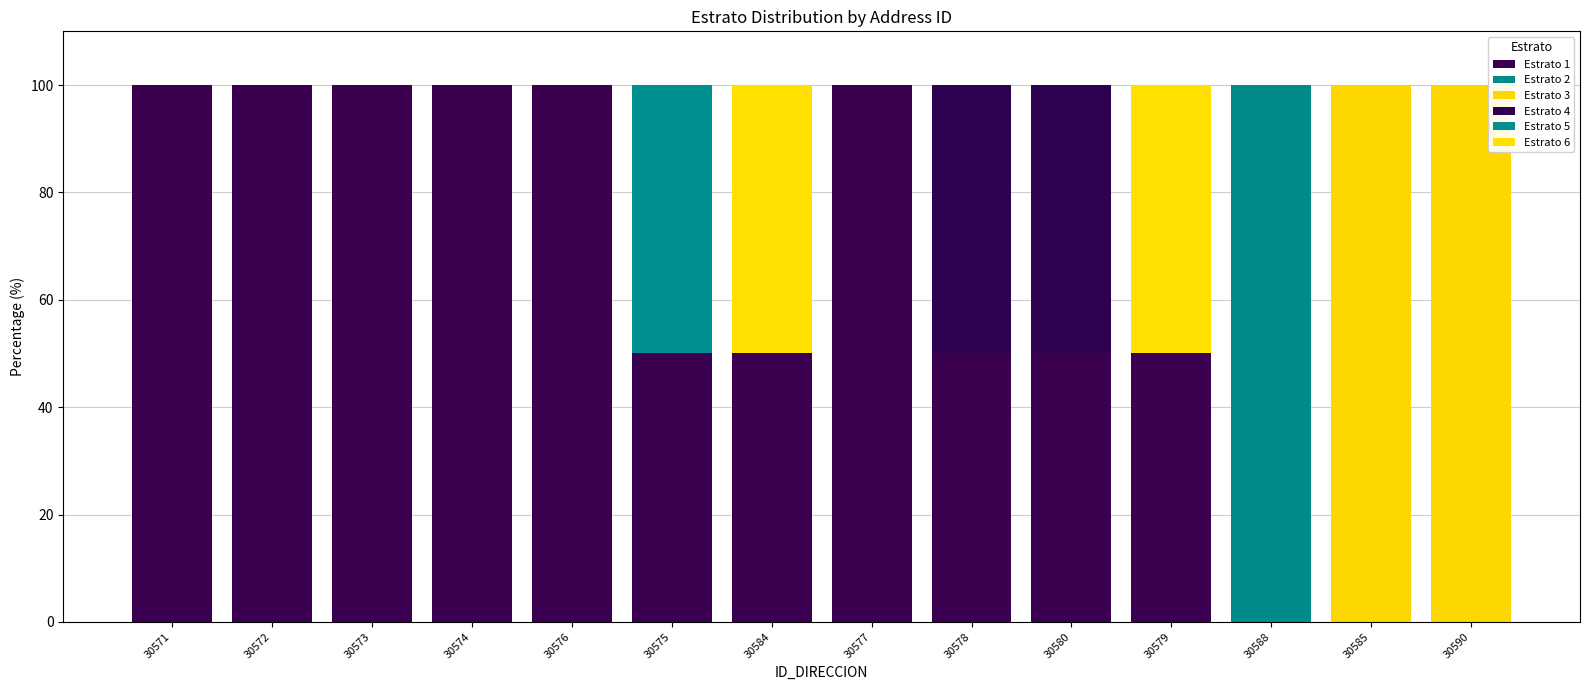

What is the sum of all Estrato 4 values?

100